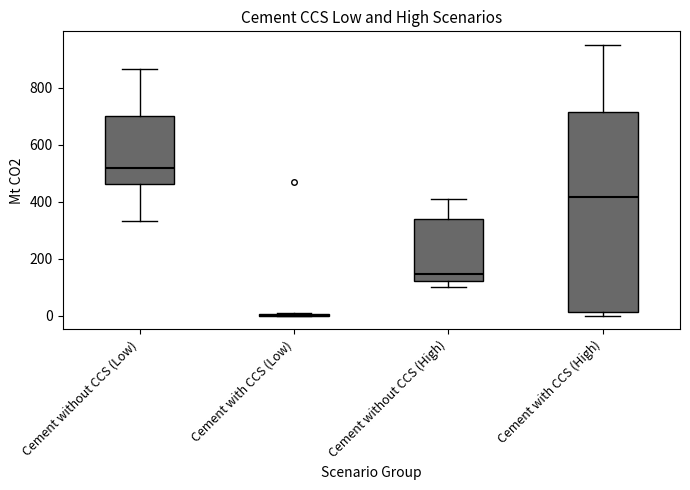

Reading left to right, transcribe this box plot: for each box, give where its median line is, the range the box spans, and where its two whiskers end, as read against the y-axis. The values are not printed on the chart, so give them approximately, as read against the axis.

Cement without CCS (Low): median 520, box 460 to 700, whiskers 340 to 860
Cement with CCS (Low): box collapsed to a line at 0, whiskers 0 to 0
Cement without CCS (High): median 140, box 120 to 340, whiskers 100 to 400
Cement with CCS (High): median 420, box 20 to 720, whiskers 0 to 960